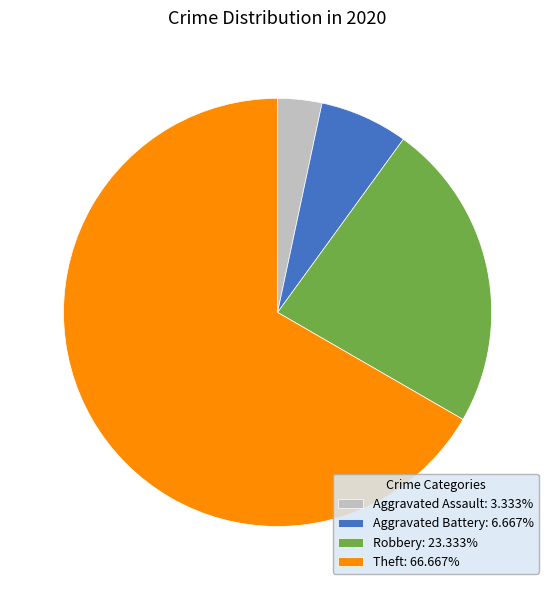

Do Theft: 66.667% and Aggravated Assault: 3.333% together represent more than half of the pie?

Yes